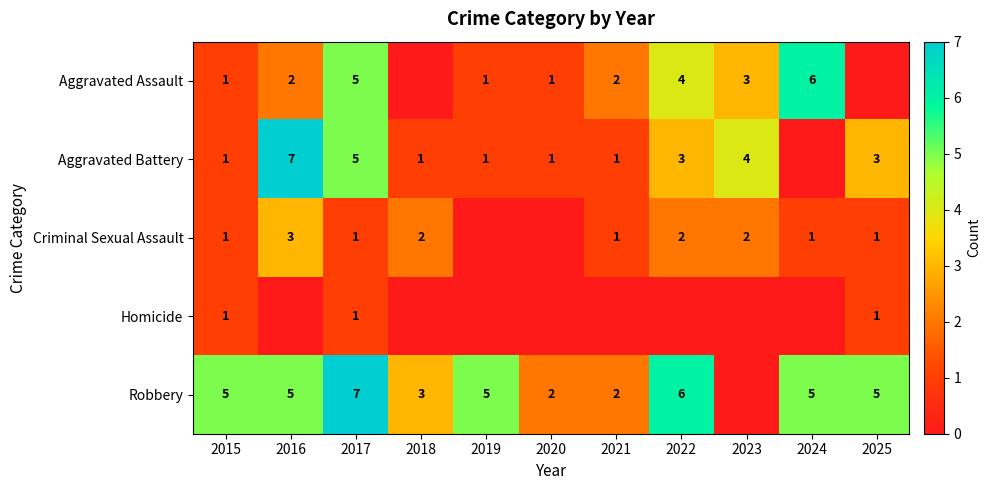

How many distinct data groups are displayed?

5